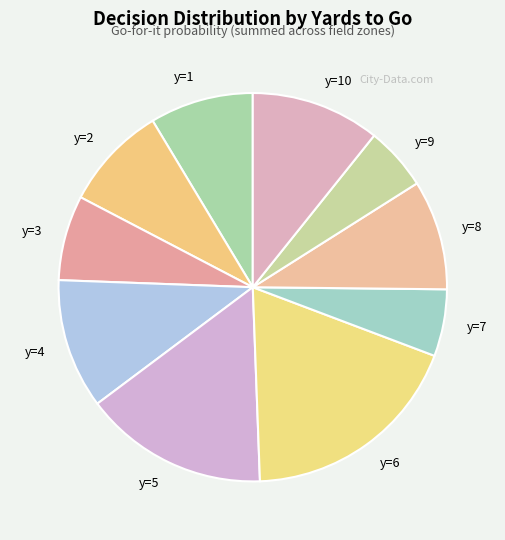

Is there any slice that represents more than half of the pie?

No